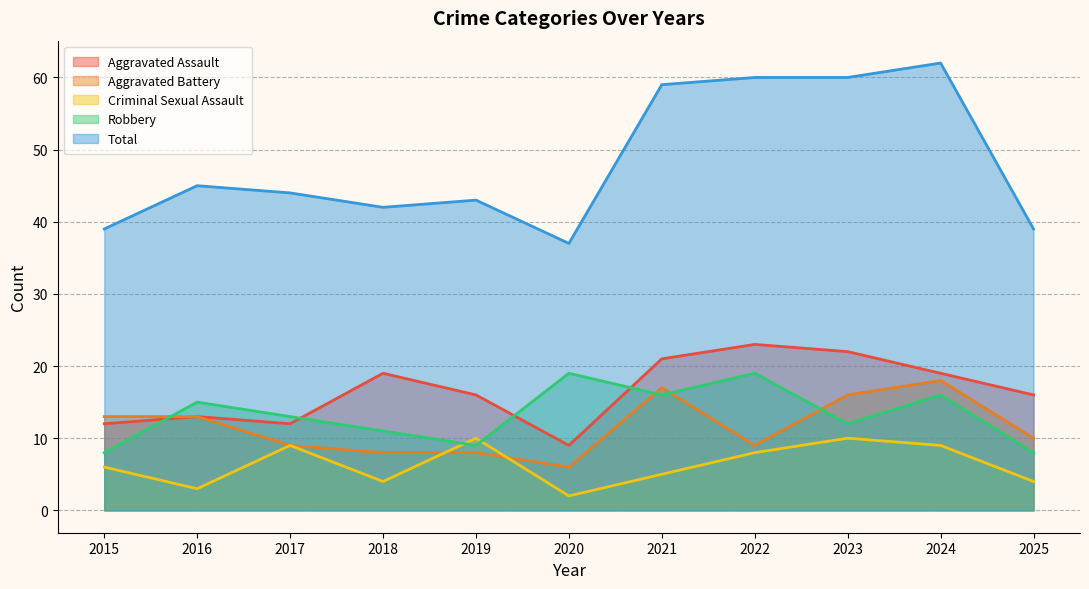

At which label is Aggravated Battery closest to 12?

2015